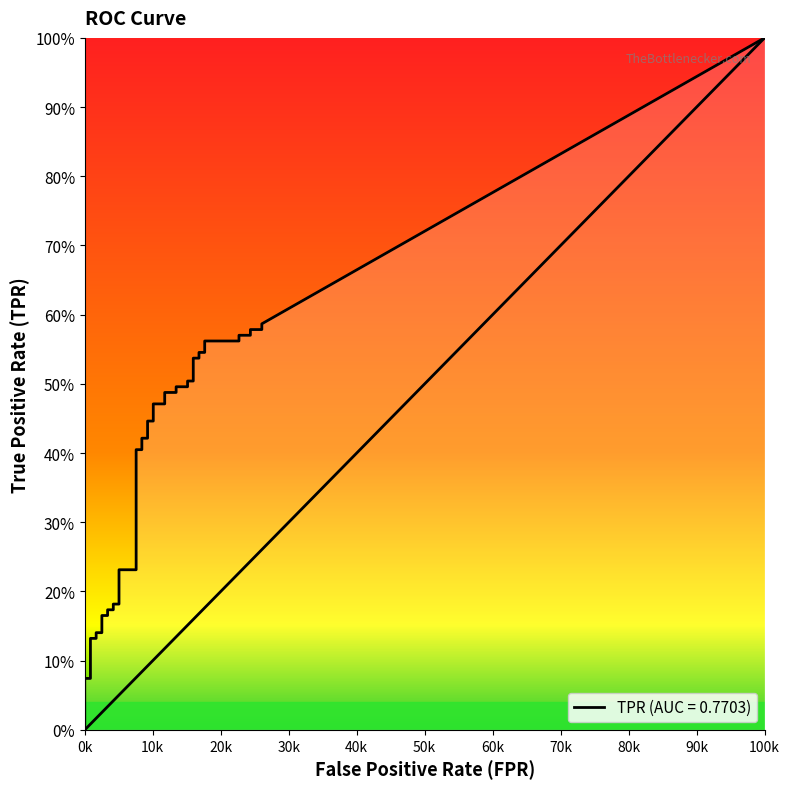

Reading left to right, what are all the values shown in this chart?

fpr: 0.0	0.0	0.0	0.0	0.0	0.0	0.0	0.0	0.0	0.0	0.0	0.0	0.1	0.1	0.1	0.1	0.1	0.1	0.1	0.1	0.1	0.1	0.1	0.1	0.1	0.1	0.2	0.2	0.2	0.2	0.2	0.2	0.2	0.2	0.2	0.2	0.2	0.2	0.3	0.3
tpr: 0.0	0.1	0.1	0.1	0.1	0.1	0.1	0.2	0.2	0.2	0.2	0.2	0.2	0.2	0.2	0.4	0.4	0.4	0.4	0.4	0.4	0.5	0.5	0.5	0.5	0.5	0.5	0.5	0.5	0.5	0.5	0.5	0.5	0.6	0.6	0.6	0.6	0.6	0.6	0.6